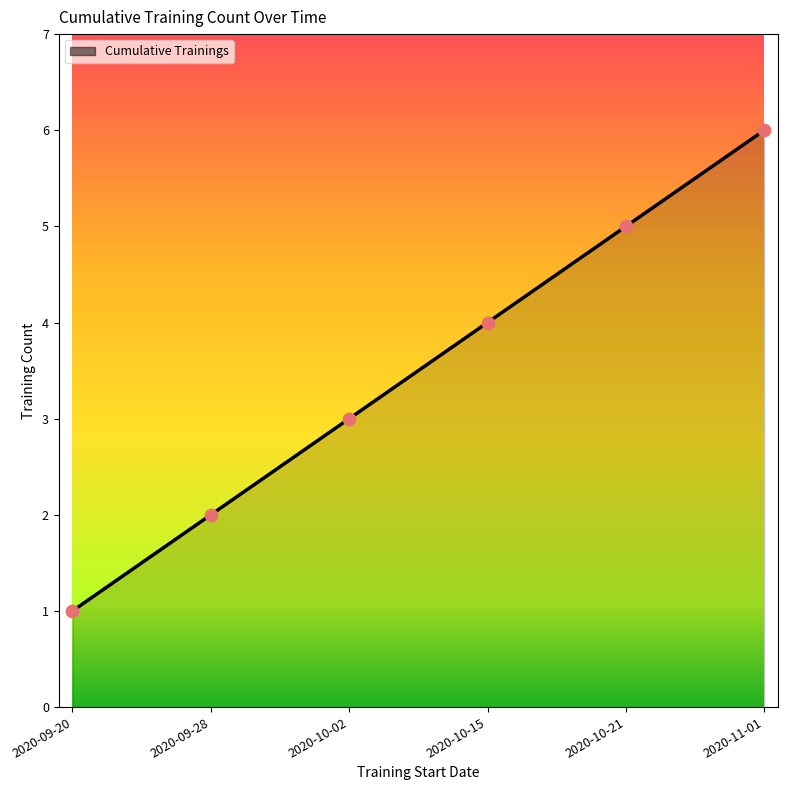

What is the change in value from 2020-09-28 to 2020-10-02?

+1